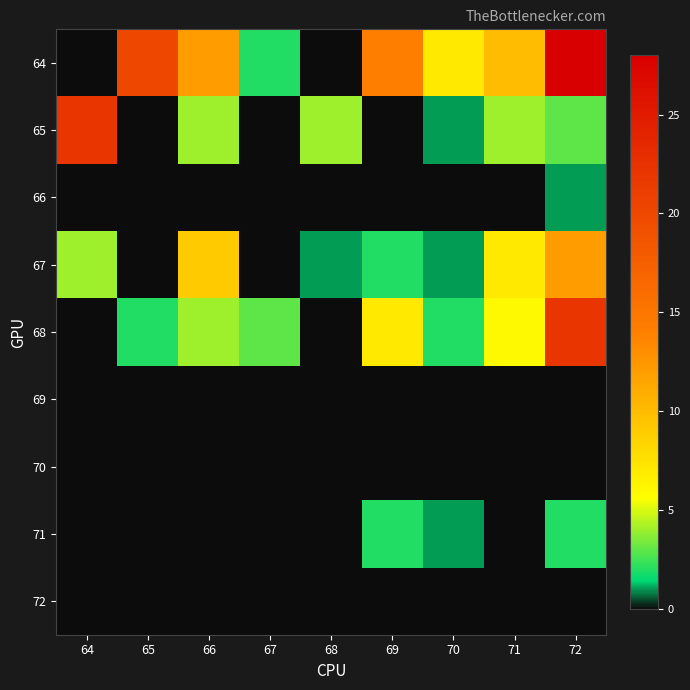

Reading left to right, list all the values displayed in this chart.

64: 64=0	65=20	66=12	67=2	68=0	69=14	70=7	71=10	72=28
65: 64=22	65=0	66=4	67=0	68=4	69=0	70=1	71=4	72=3
66: 64=0	65=0	66=0	67=0	68=0	69=0	70=0	71=0	72=1
67: 64=4	65=0	66=9	67=0	68=1	69=2	70=1	71=7	72=12
68: 64=0	65=2	66=4	67=3	68=0	69=7	70=2	71=6	72=22
69: 64=0	65=0	66=0	67=0	68=0	69=0	70=0	71=0	72=0
70: 64=0	65=0	66=0	67=0	68=0	69=0	70=0	71=0	72=0
71: 64=0	65=0	66=0	67=0	68=0	69=2	70=1	71=0	72=2
72: 64=0	65=0	66=0	67=0	68=0	69=0	70=0	71=0	72=0